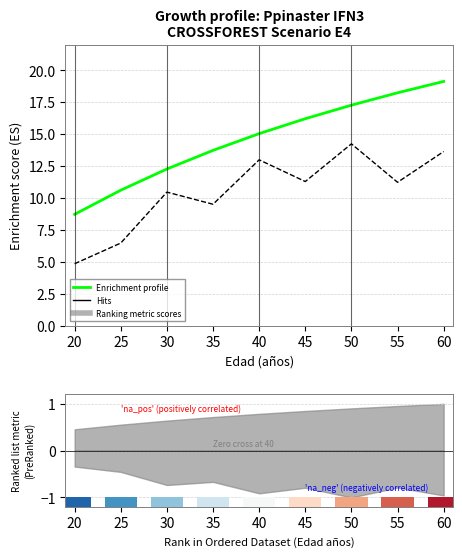

Reading right to left, what are all the values shown in this chart?

Ho (m): 19.1	18.2	17.3	16.2	15.0	13.7	12.3	10.6	8.7
G (m2/ha): 13.6	11.2	14.2	11.3	13.0	9.5	10.5	6.5	4.8